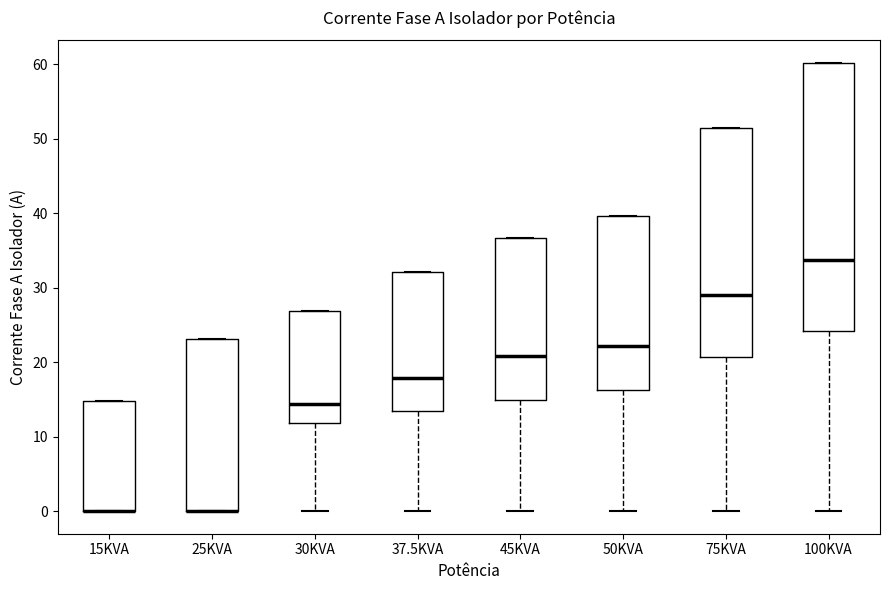

Reading left to right, read every box against the y-axis: the position of its median line, the range the box covers, and the ends of its whiskers. The values are not printed on the chart, so give them approximately, as read against the axis.

15KVA: median 0 (drawn on the box's lower edge), box 0 to 15, whiskers 0 to 15
25KVA: median 0 (drawn on the box's lower edge), box 0 to 23, whiskers 0 to 23
30KVA: median 14, box 12 to 27, whiskers 0 to 27
37.5KVA: median 18, box 13 to 32, whiskers 0 to 32
45KVA: median 21, box 15 to 37, whiskers 0 to 37
50KVA: median 22, box 16 to 40, whiskers 0 to 40
75KVA: median 29, box 21 to 51, whiskers 0 to 51
100KVA: median 34, box 24 to 60, whiskers 0 to 60